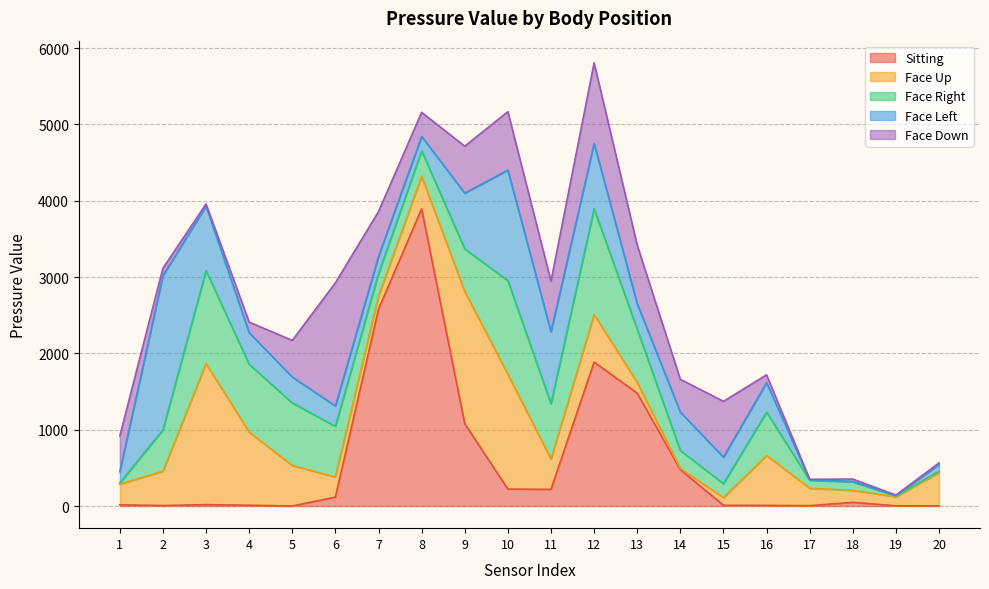

List the series in order of their peak value, lowest first.

Face Right, Face Down, Face Up, Face Left, Sitting